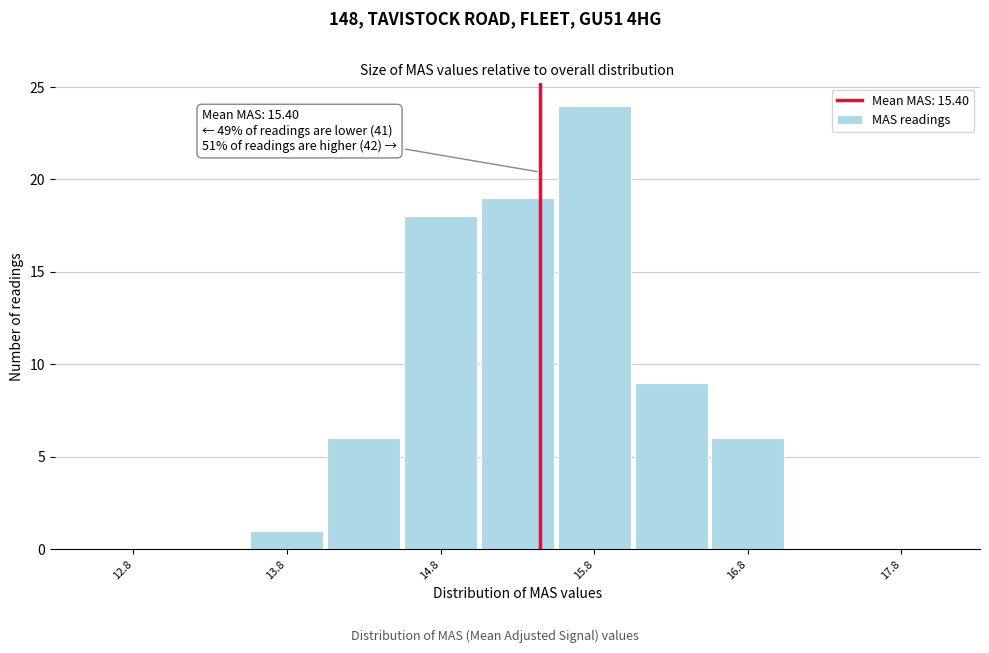

Over which range of the x-axis is the bar tallest?

15.5 to 16.0